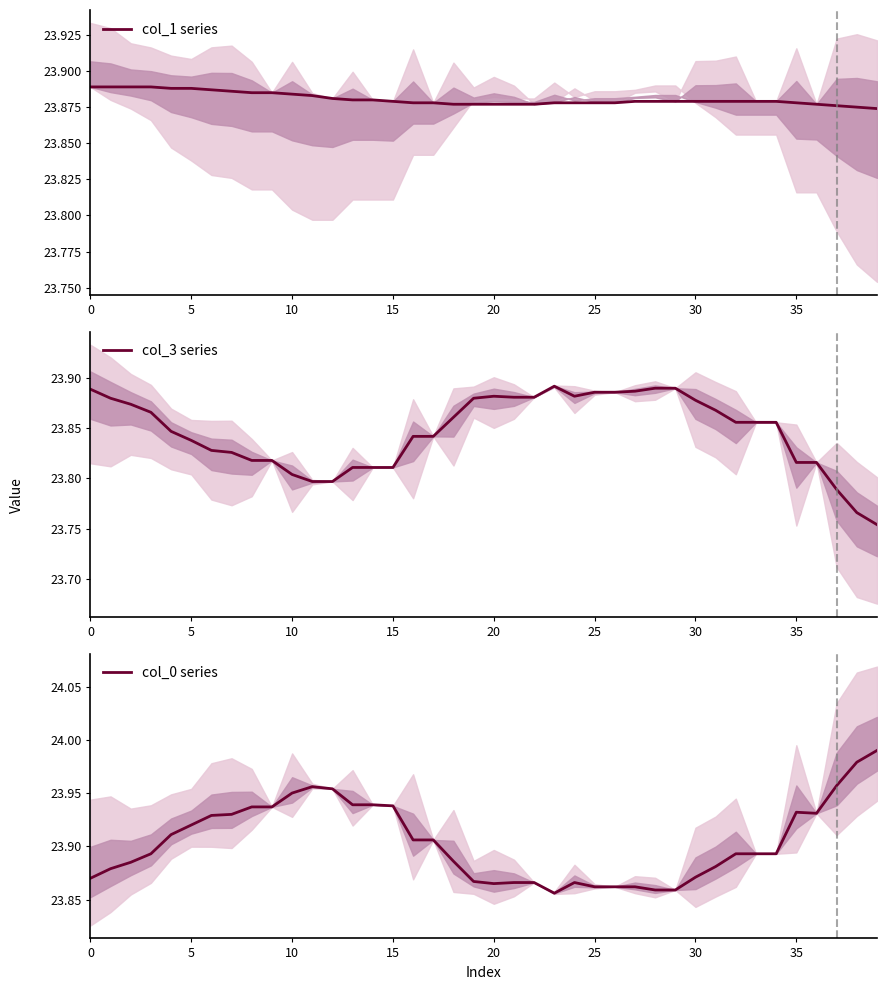

What are all the series names shown in the legend?

col_1 series, col_3 series, col_0 series